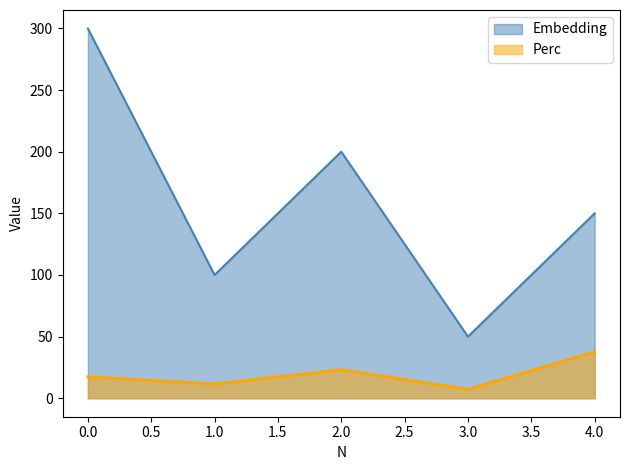

Is the value of Embedding at 4.0 greater than the value of Perc at 0.0?

Yes